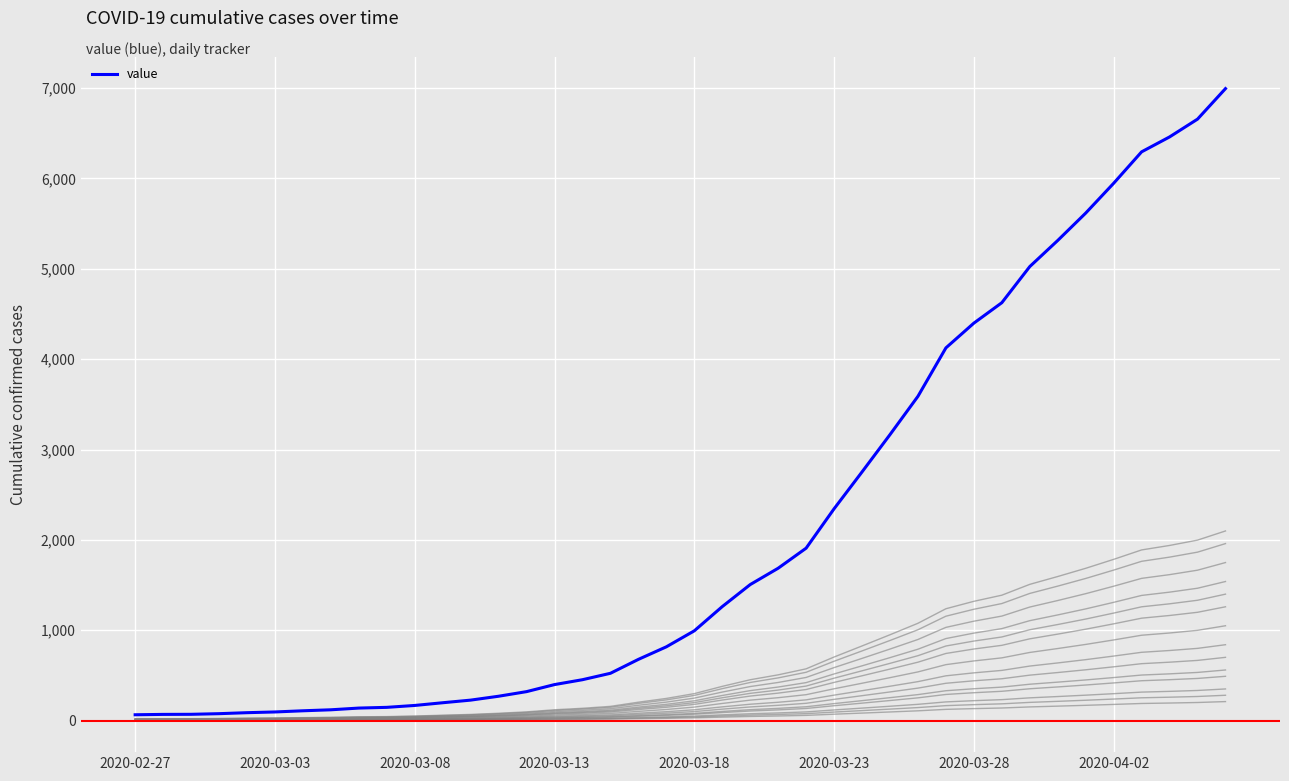

Approximately how many times larger is the value at 26 compared to 29?

0.7